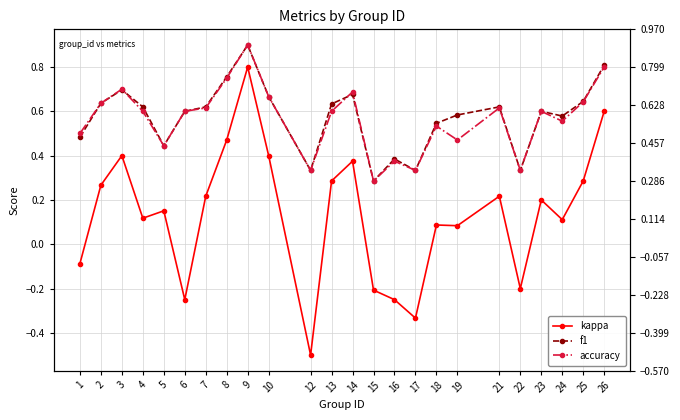

What is the difference between the highest and lowest values at 25?

0.4